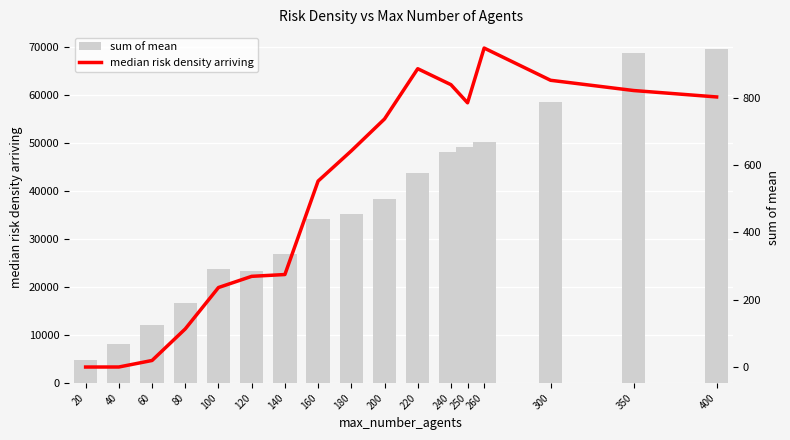

True or false: sum of mean has a value of 31292.9 at 120.

False